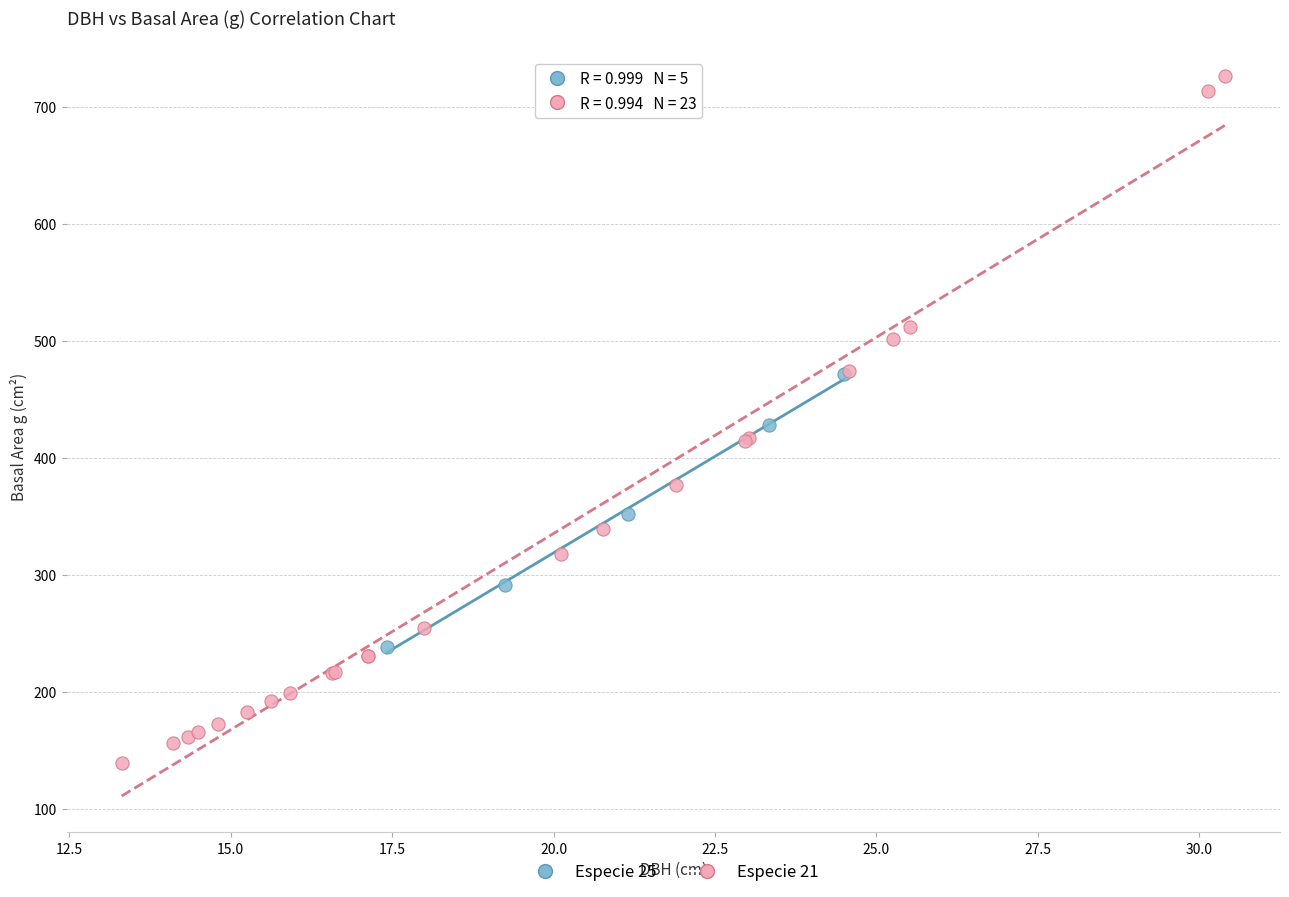

What are all the series names shown in the legend?

Especie 25, Especie 21